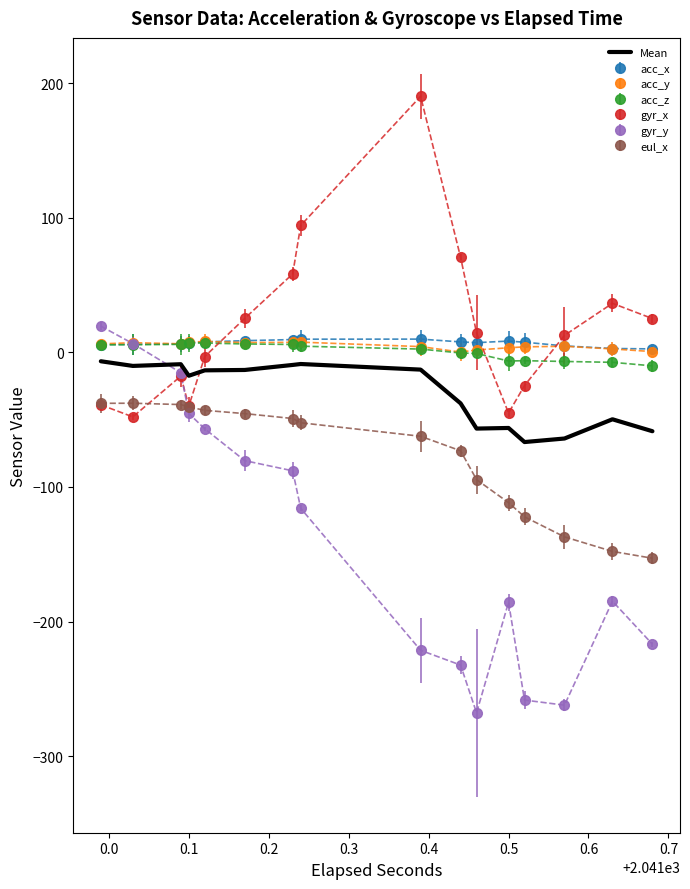

Which series has the widest spread of values?

gyr_y